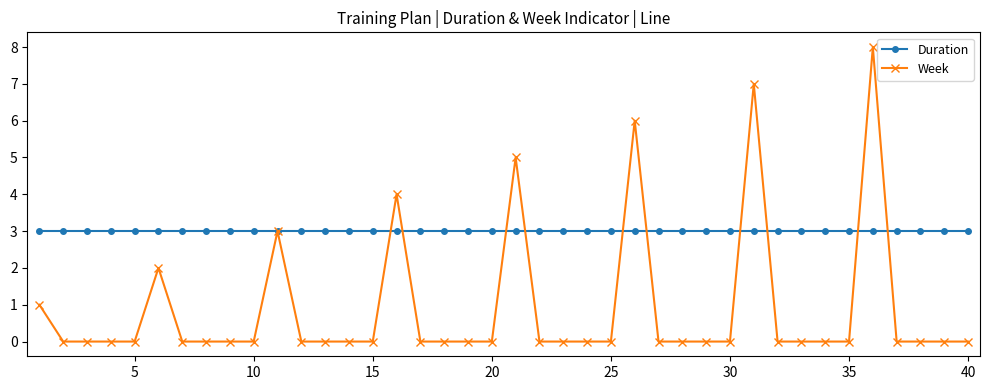

Which series has the largest range (max minus min)?

Week